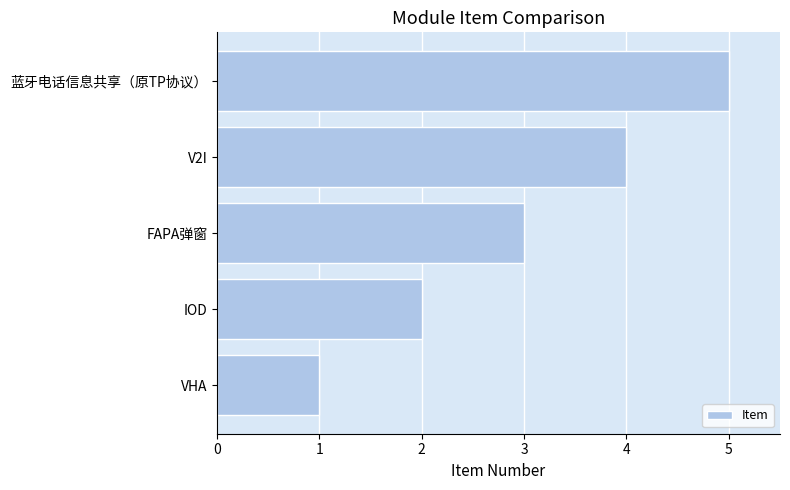

The chart shows a value of 6 at V2I. True or false?

False